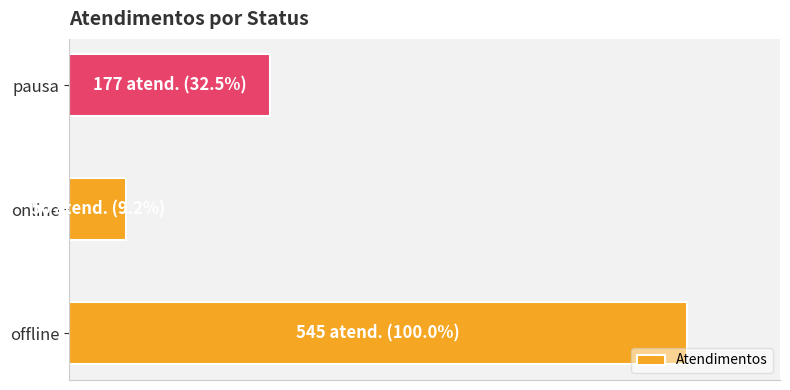

Does the chart contain any negative values?

No